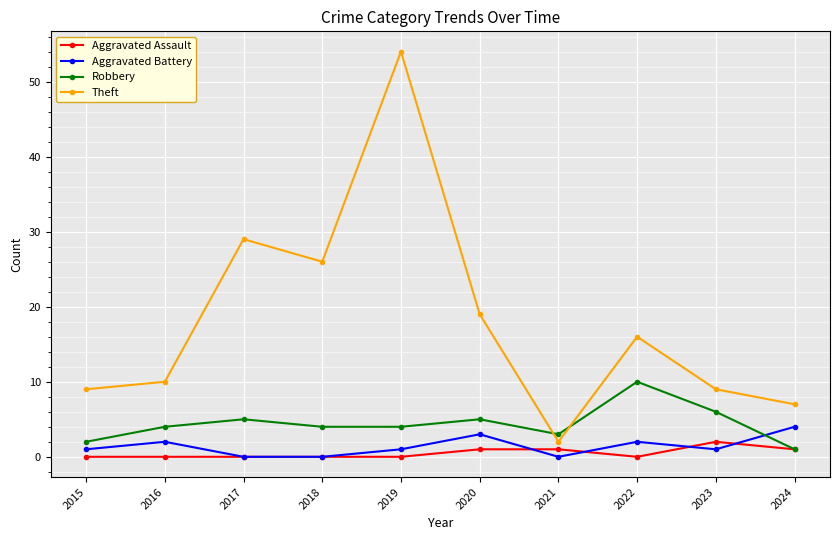

The Robbery series shows 2 at 2015. True or false?

True